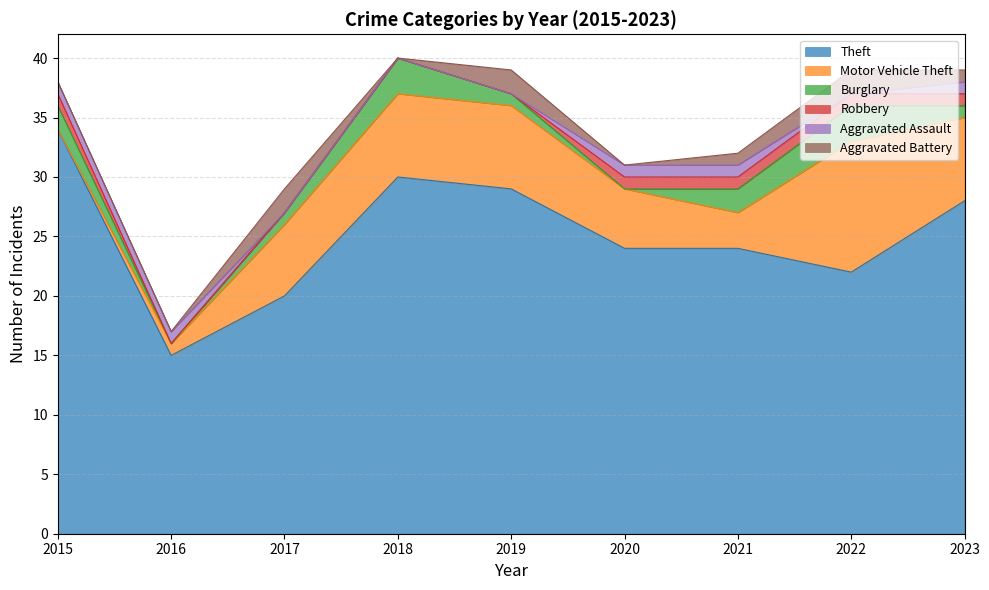

Rank the series by their maximum value, from highest to lowest.

Theft, Motor Vehicle Theft, Burglary, Aggravated Battery, Robbery, Aggravated Assault